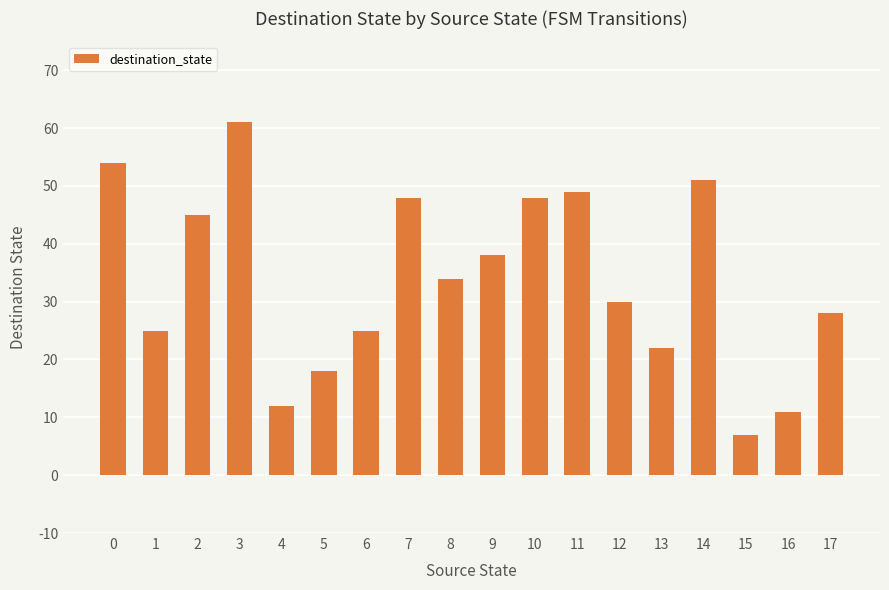

How many bars are there in total?

18